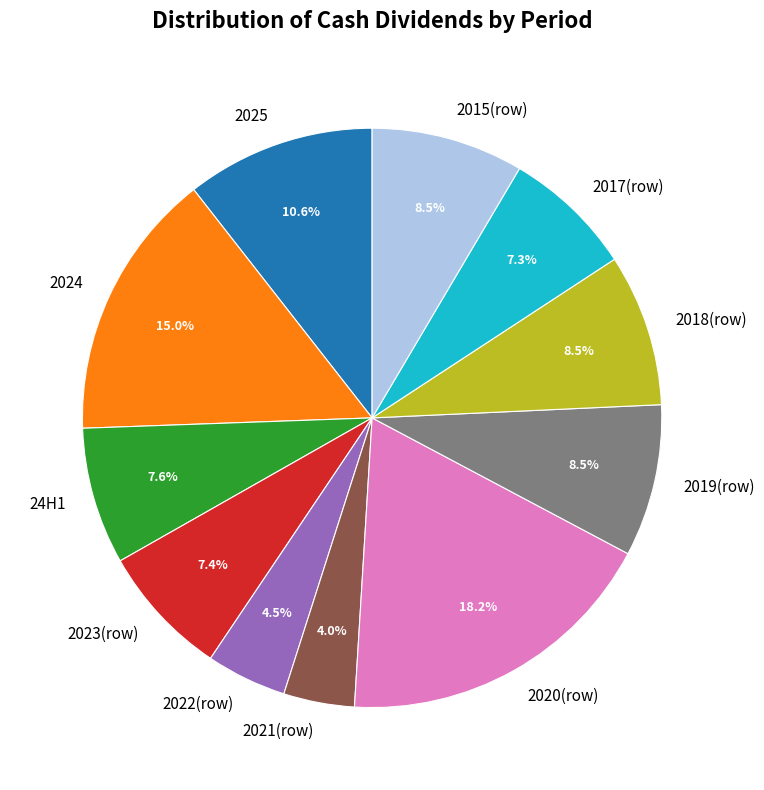

What percentage is the 2020(row) slice, to the nearest percent?

18%